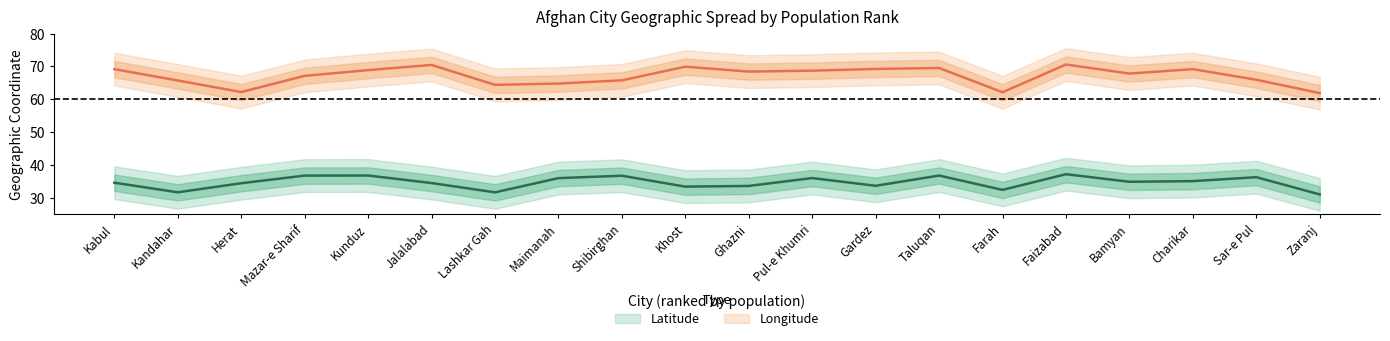

What is the label of the 17th point from the left?

Bamyan